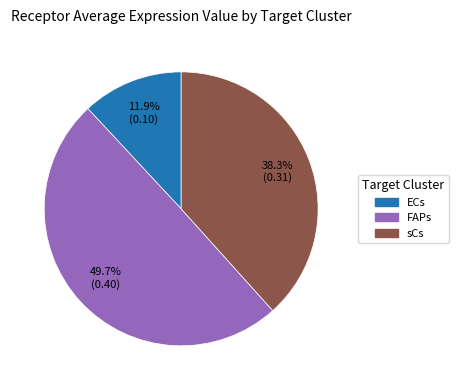

To the nearest percent, what is the combined percentage of FAPs and ECs?

62%